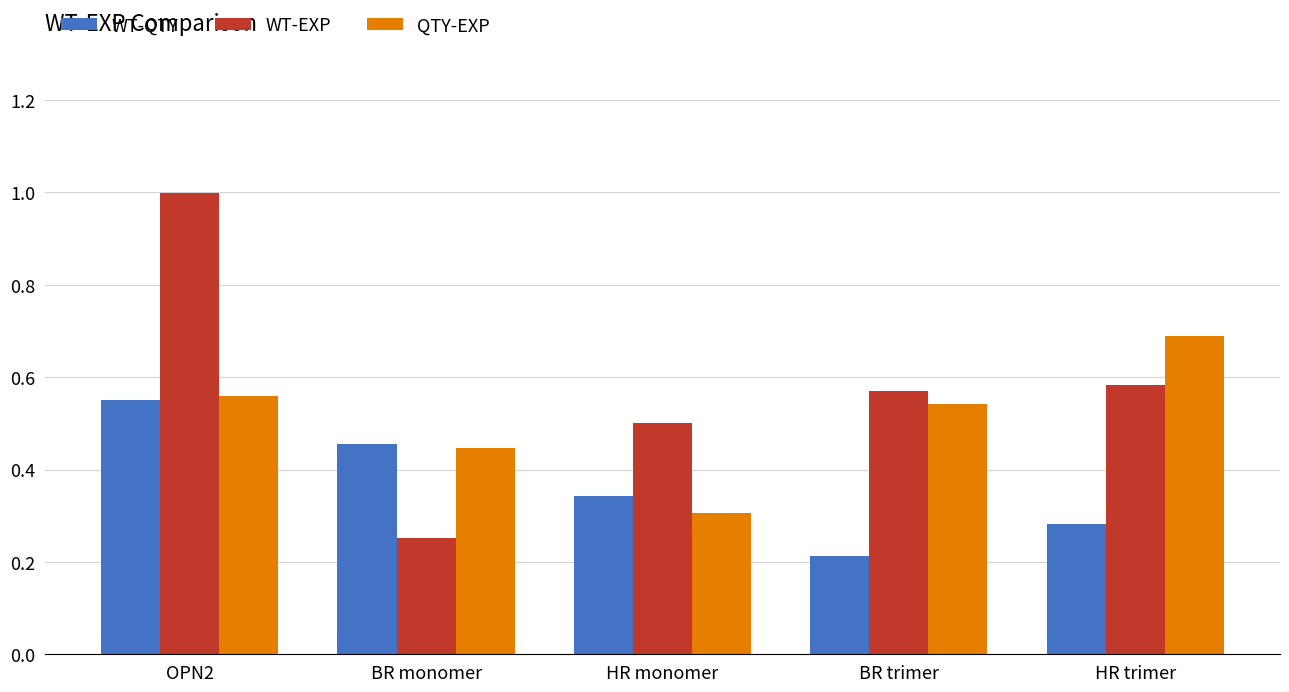

What is the maximum value shown in the chart?

1.0